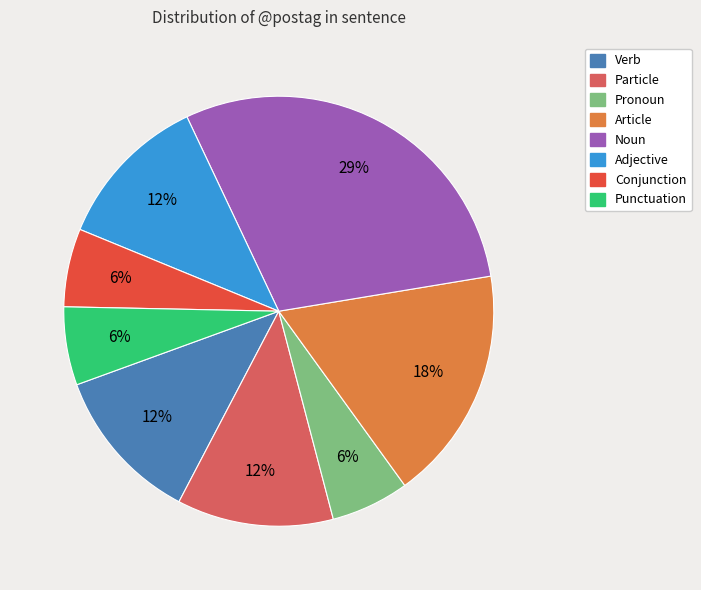

Which has a higher value, Verb or Punctuation?

Verb